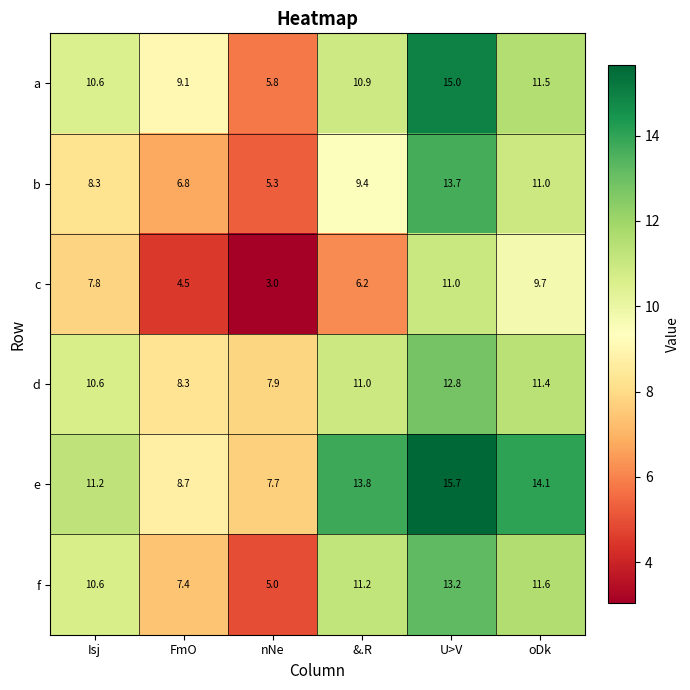

What is the total value across all series at FmO?

44.8